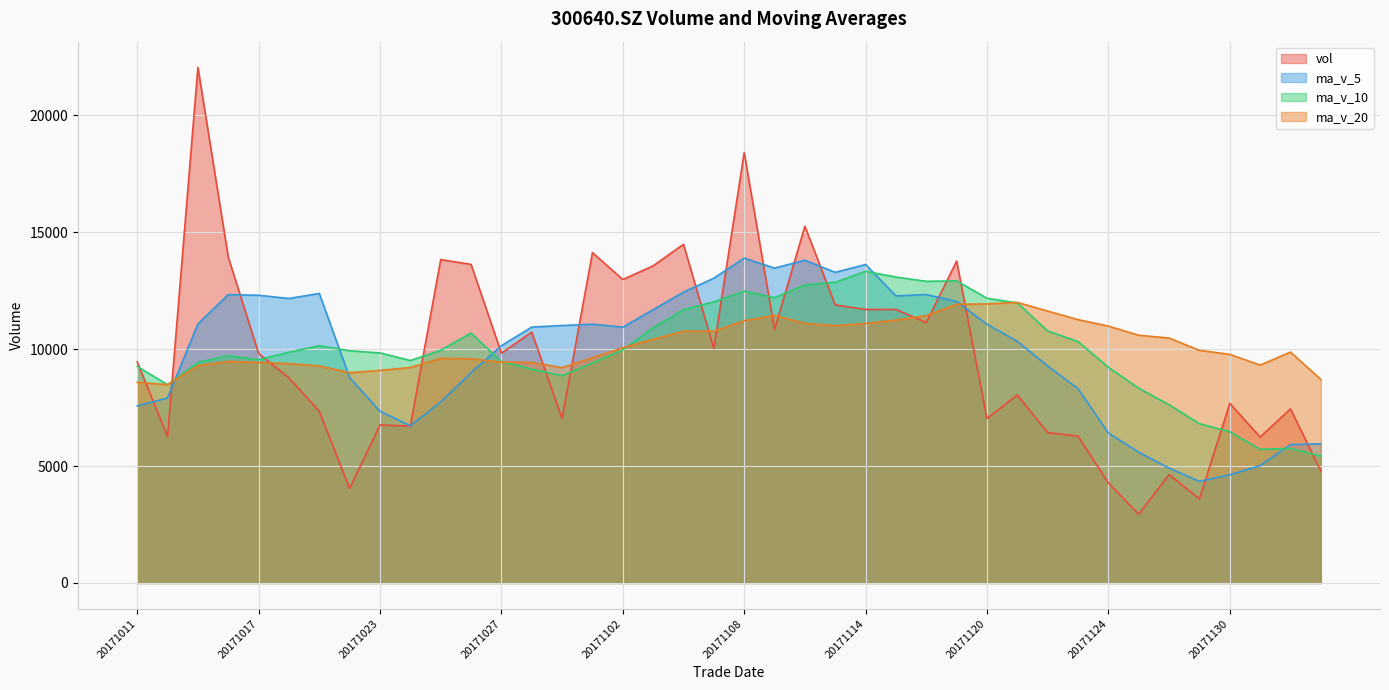

Does the chart display data point markers on the line(s)?

No